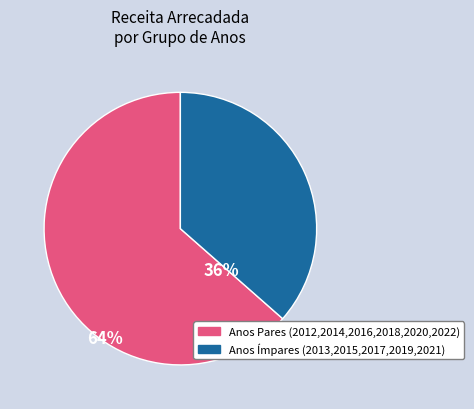

Is there a majority slice in this chart?

Yes